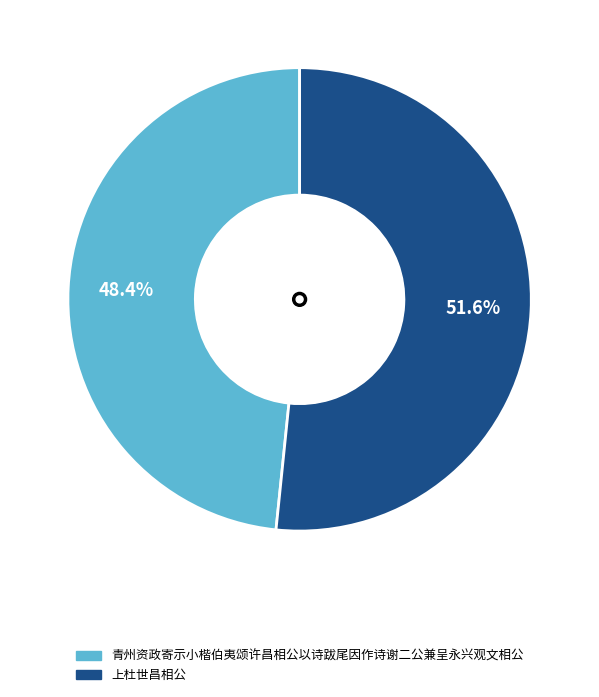

What is the ratio of the value at 上杜世昌相公 to the value at 青州资政寄示小楷伯夷颂许昌相公以诗跋尾因作诗谢二公兼呈永兴观文相公?

1.1